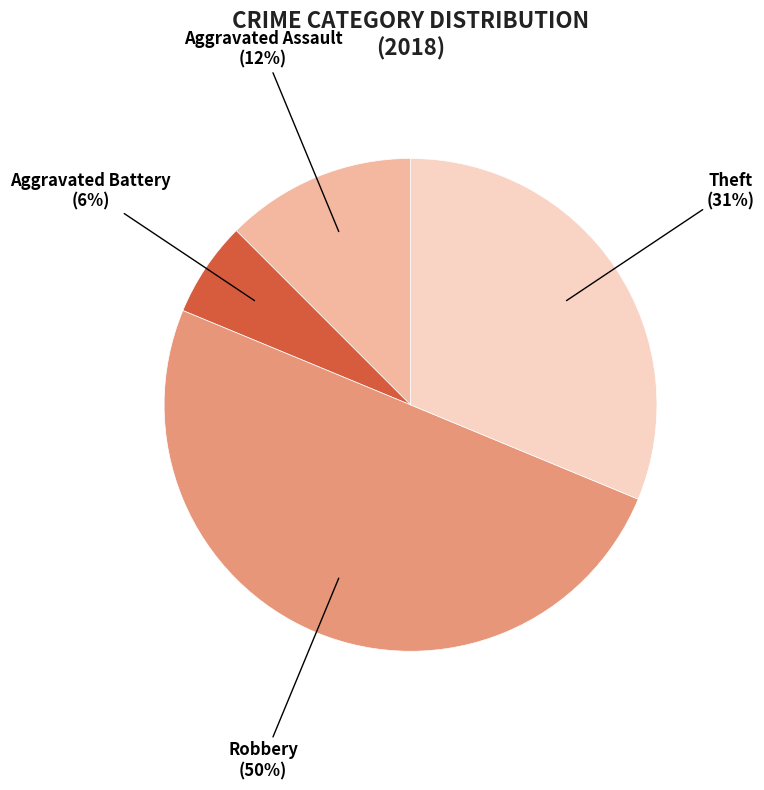

To the nearest percent, what is the average slice percentage?

25%